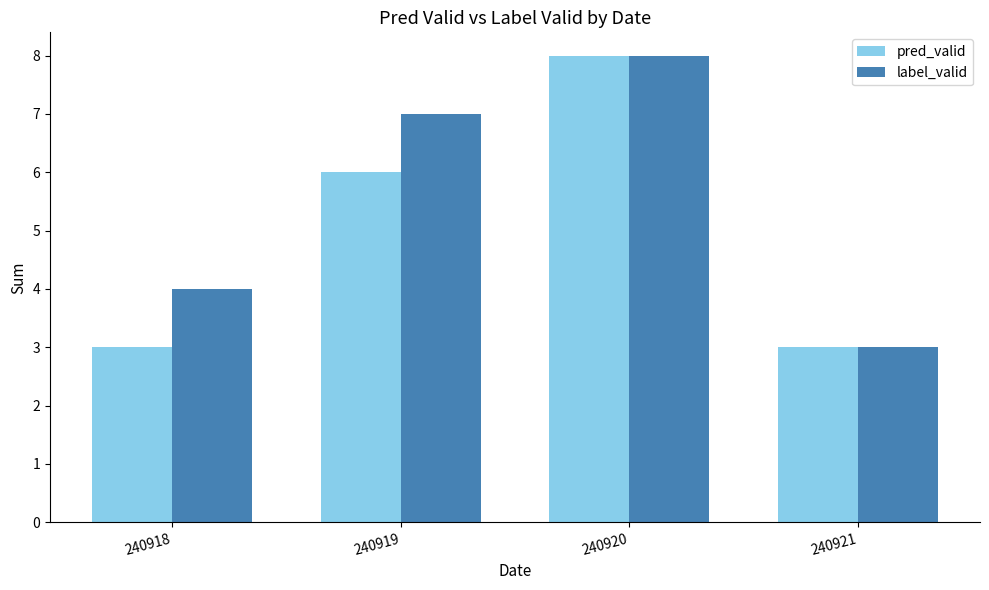

How many categories are shown in the chart?

4